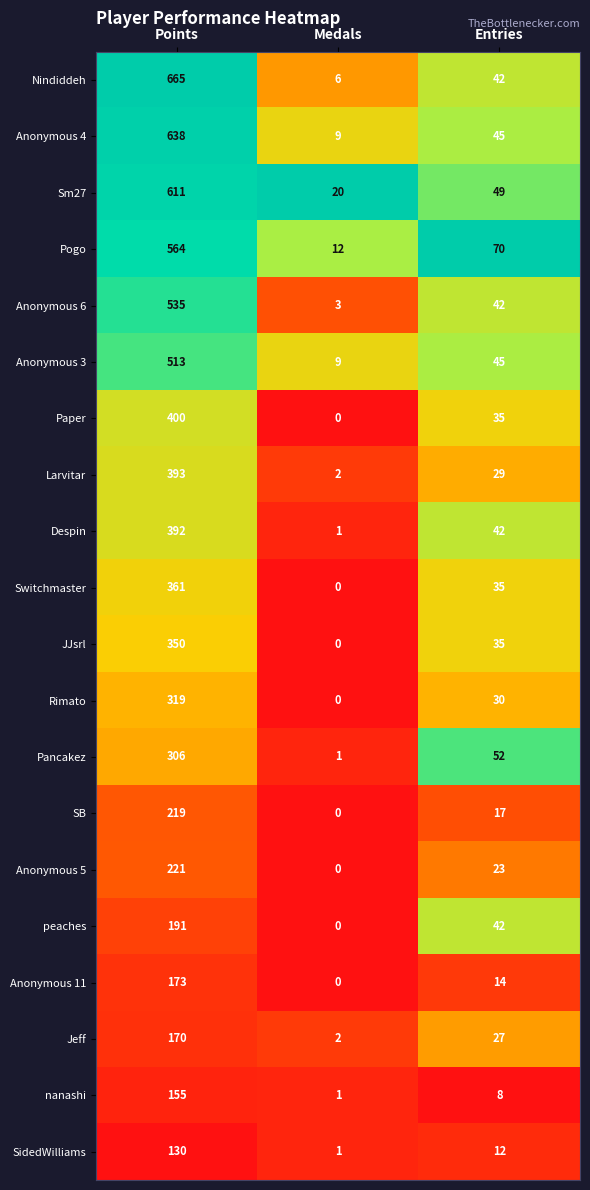

How many series are shown in this chart?

20